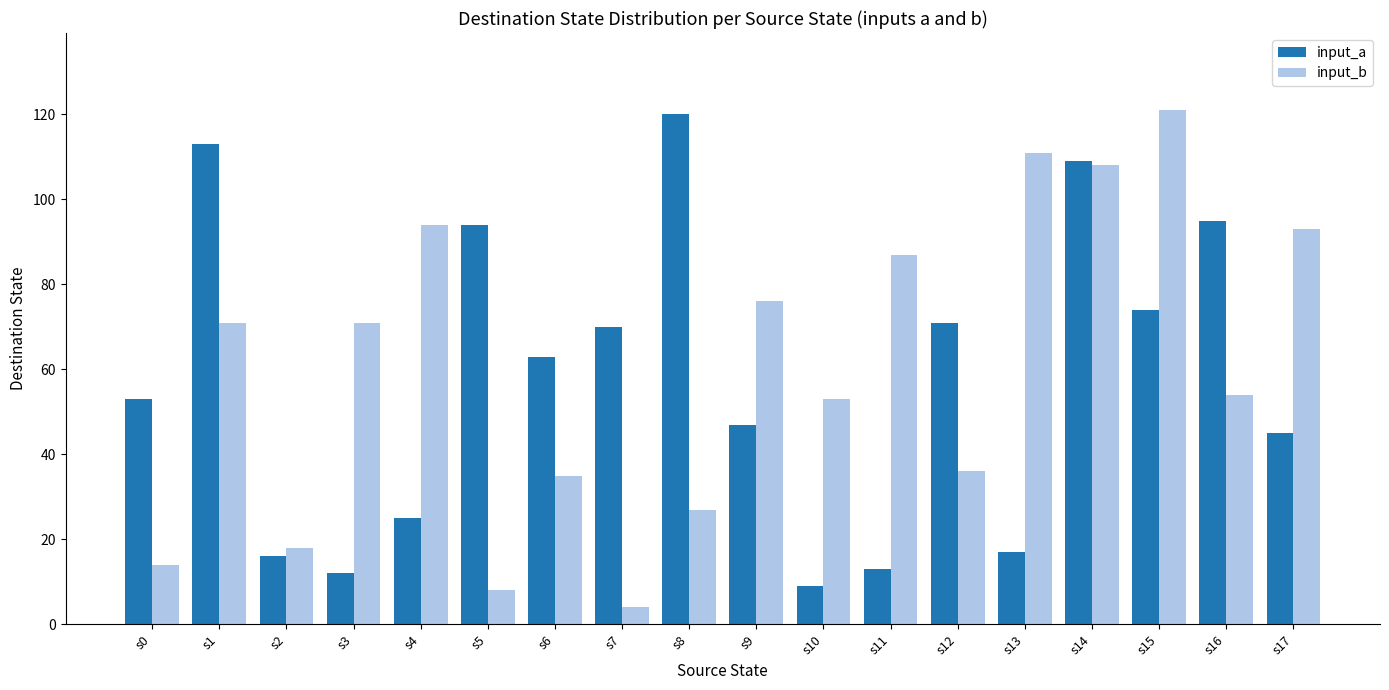

What are all the series names shown in the legend?

input_a, input_b